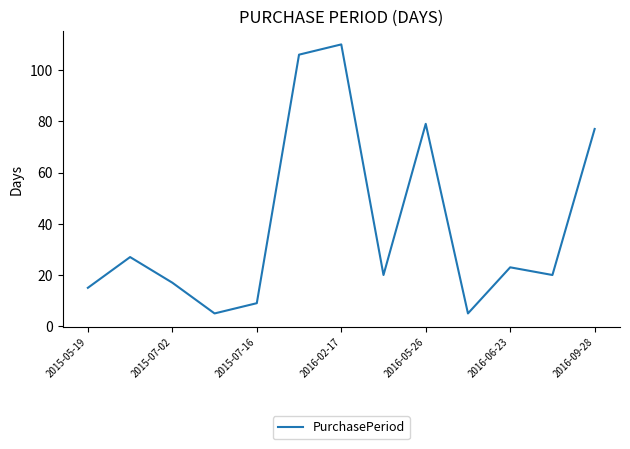

What is the minimum value shown in the chart?

5